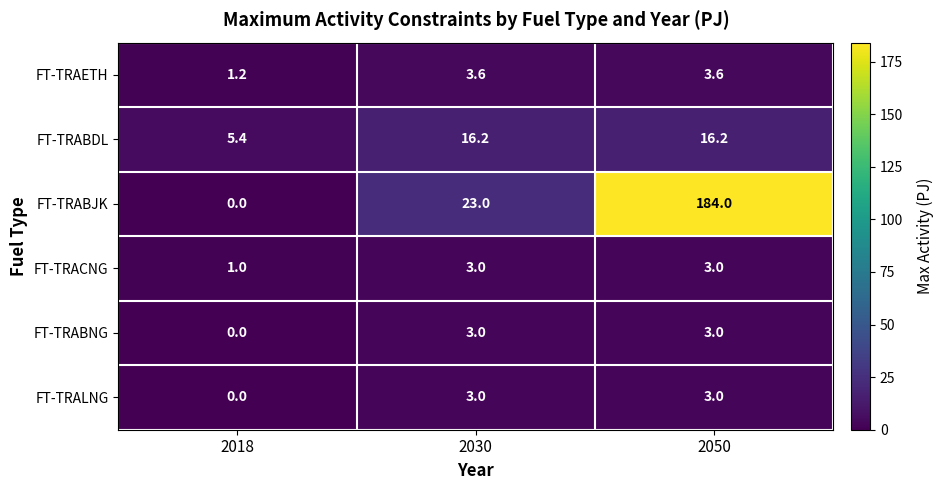

How many categories are shown in the chart?

3